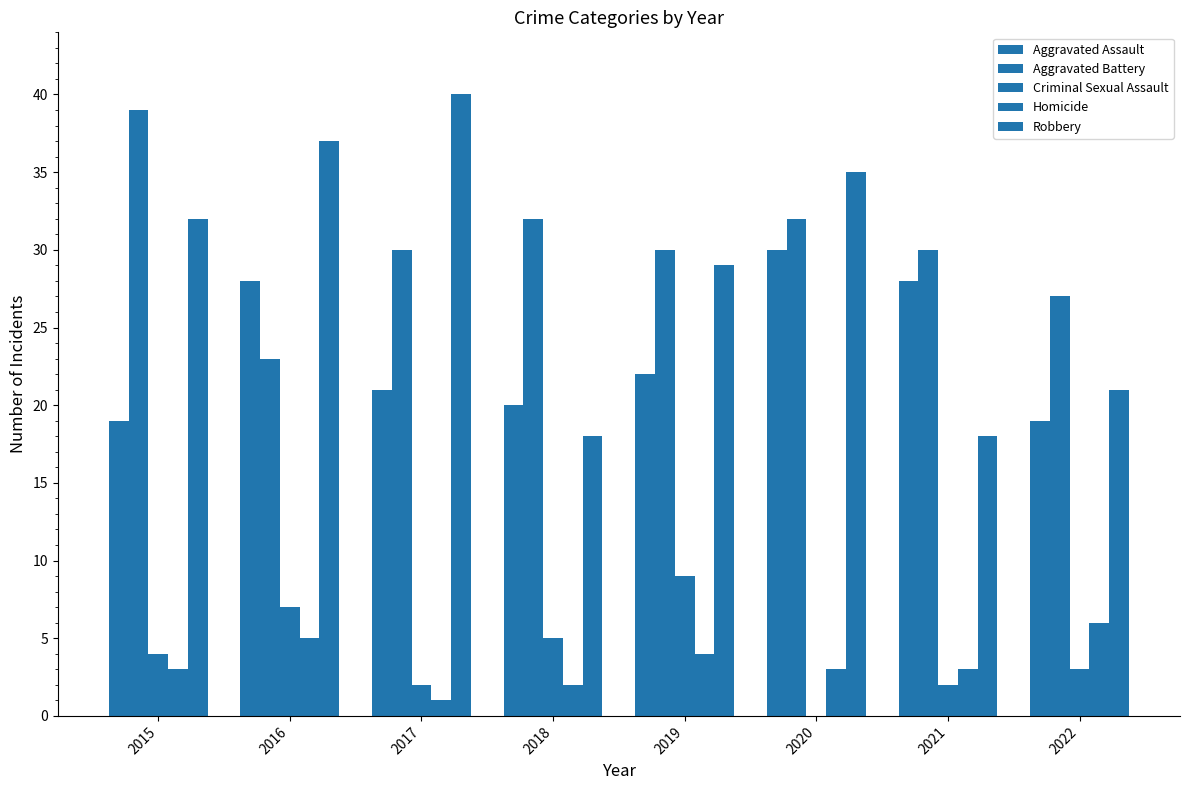

What is the difference between the maximum and second lowest values in the Homicide series?

4